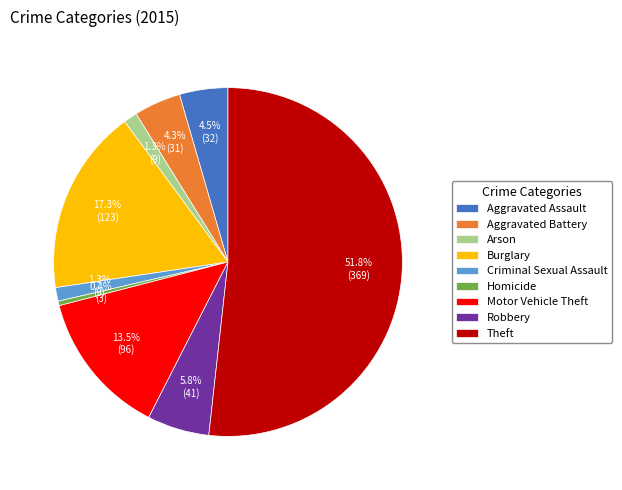

How much of the chart is everything except Motor Vehicle Theft?

86.5%